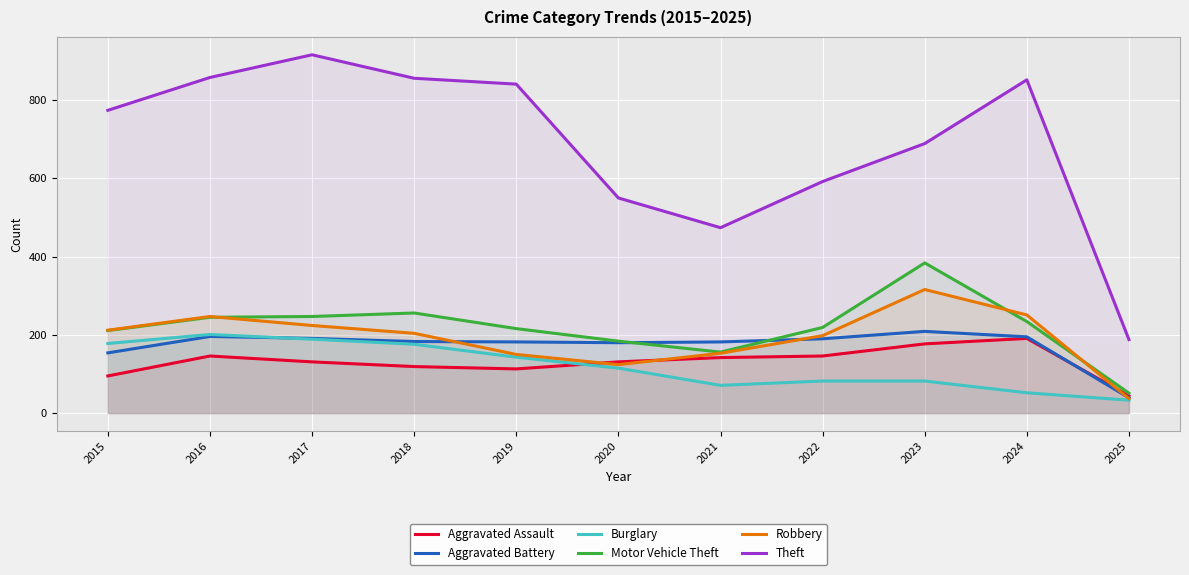

What is the sum of all Aggravated Battery values?

1901